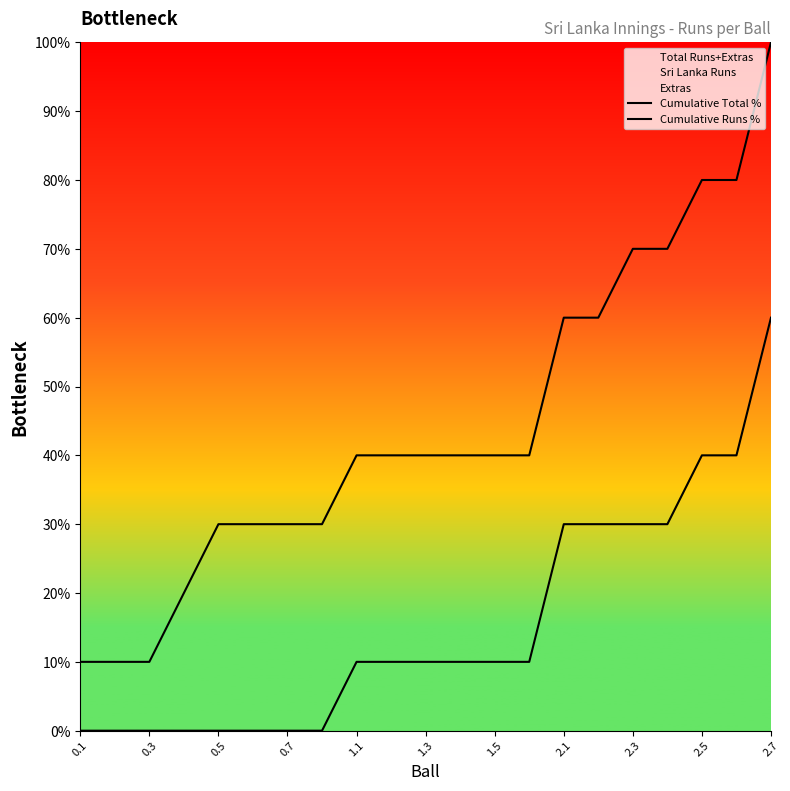

Is it true that Cumulative Runs % equals 40 at 19?

True